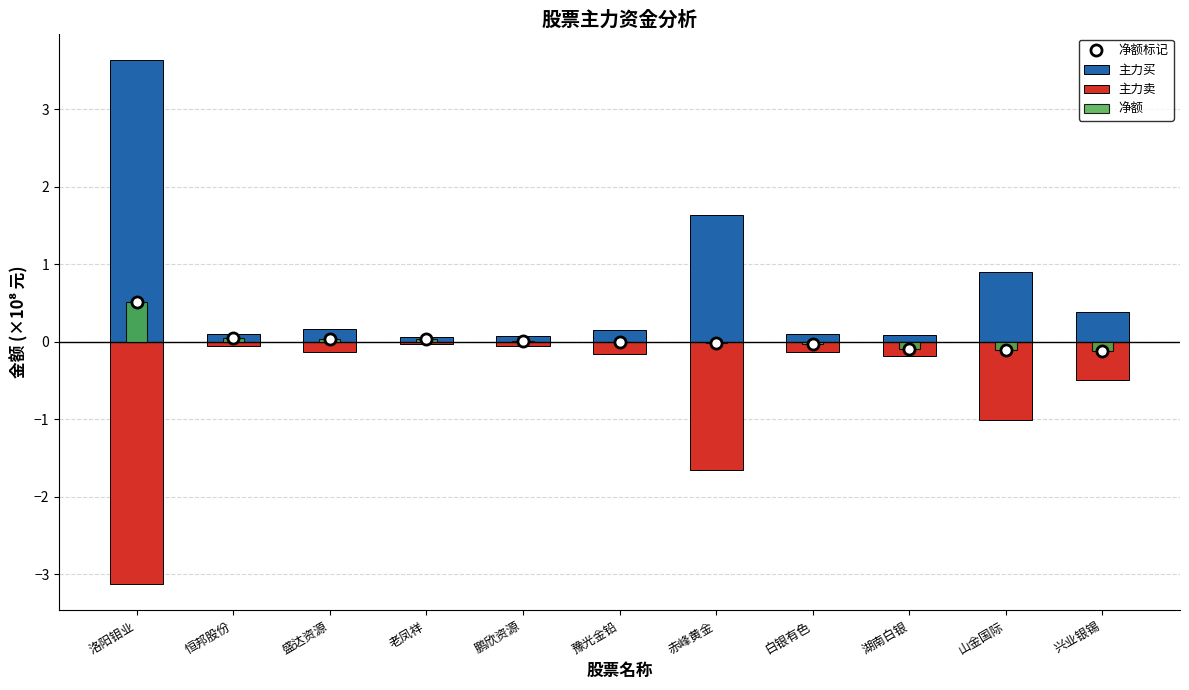

Between 老凤祥 and 山金国际, which is larger?

老凤祥